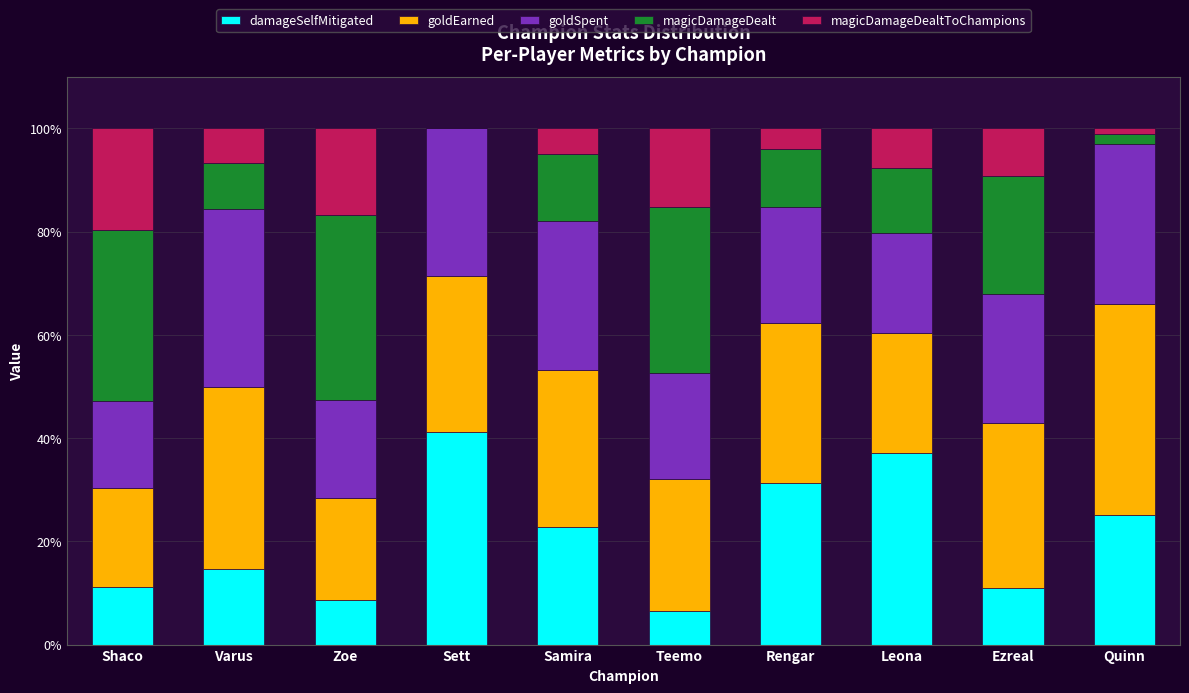

How many categories are shown in the chart?

10